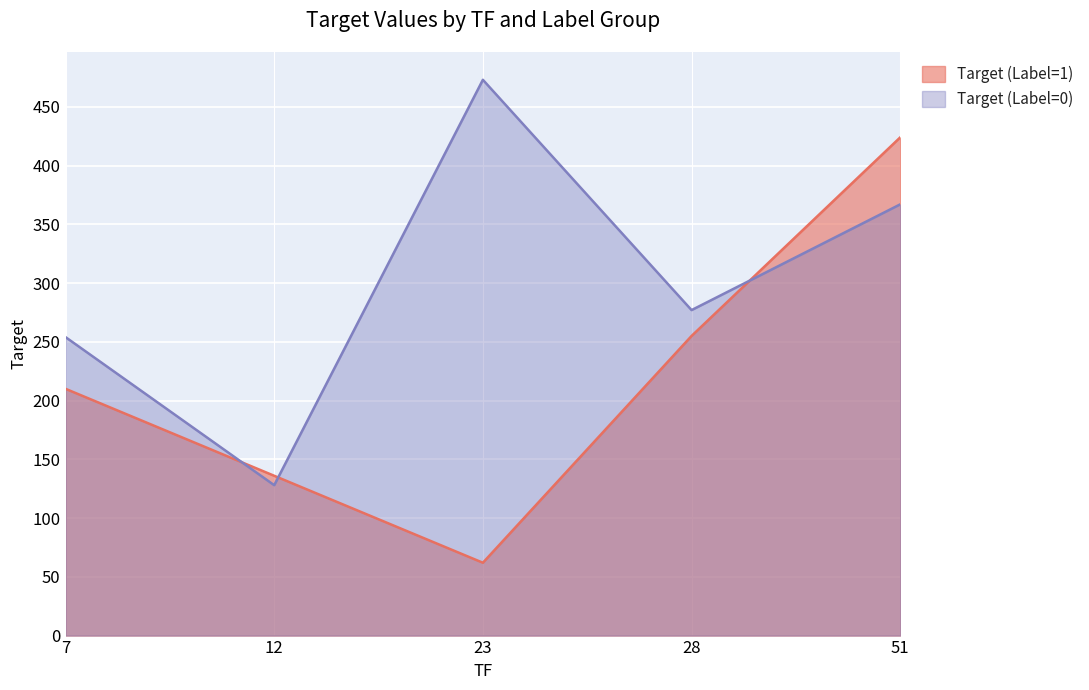

Where do Target (Label=0) and Target (Label=1) first cross each other?

7 and 12